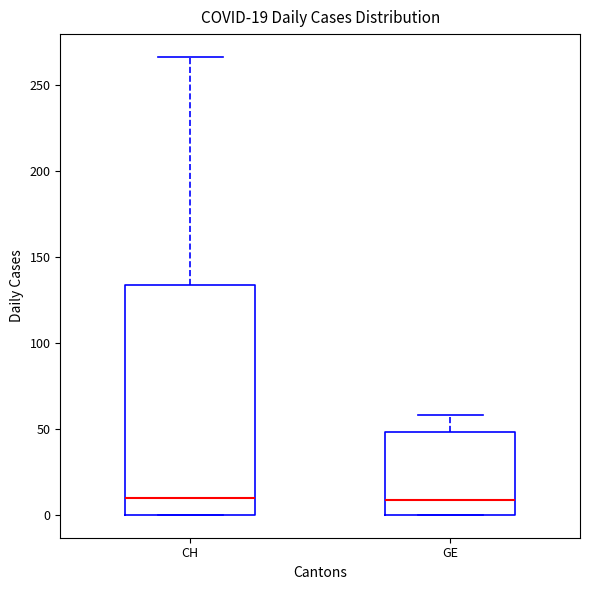

Which box is the tallest, from its lower edge to its upper edge?

CH